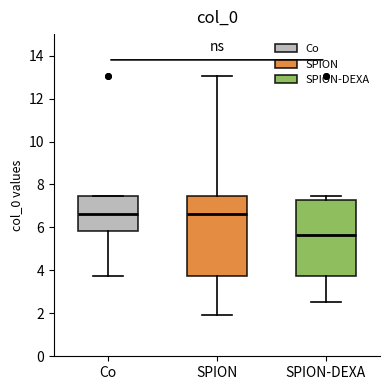

Reading left to right, read every box against the y-axis: the position of its median line, the range the box covers, and the ends of its whiskers. The values are not printed on the chart, so give them approximately, as read against the axis.

Co: median 6.6, box 5.8 to 7.4, whiskers 3.8 to 7.4
SPION: median 6.6, box 3.8 to 7.4, whiskers 2.0 to 13.0
SPION-DEXA: median 5.6, box 3.8 to 7.2, whiskers 2.6 to 7.4